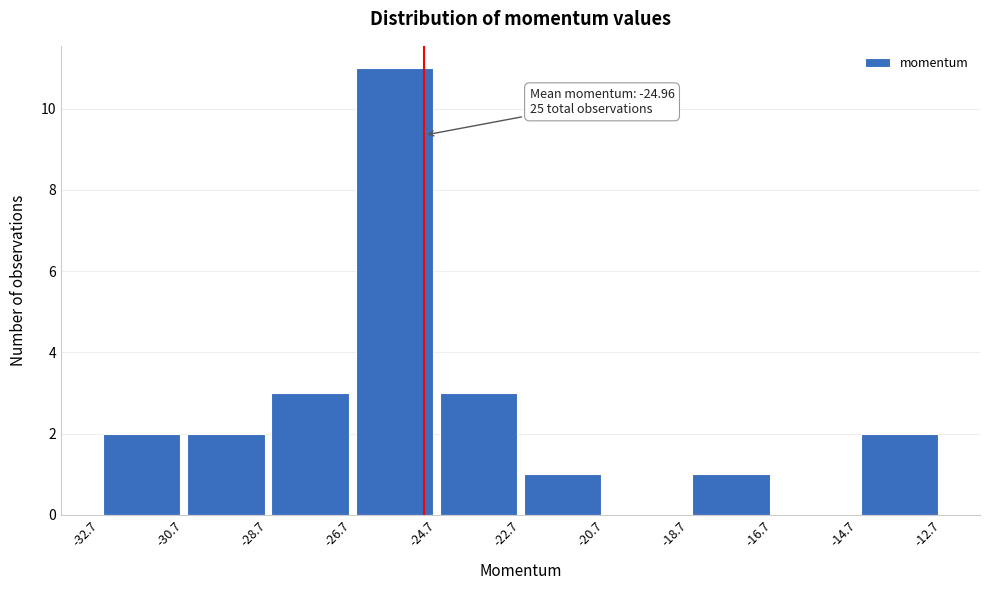

Which range on the x-axis has the tallest bar?

-26.7 to -24.7